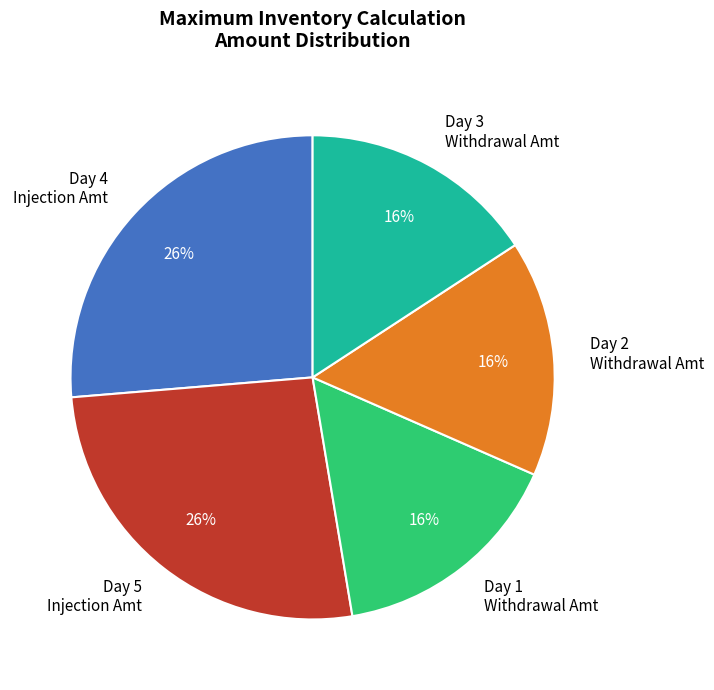

To the nearest percent, what is the average slice percentage?

20%